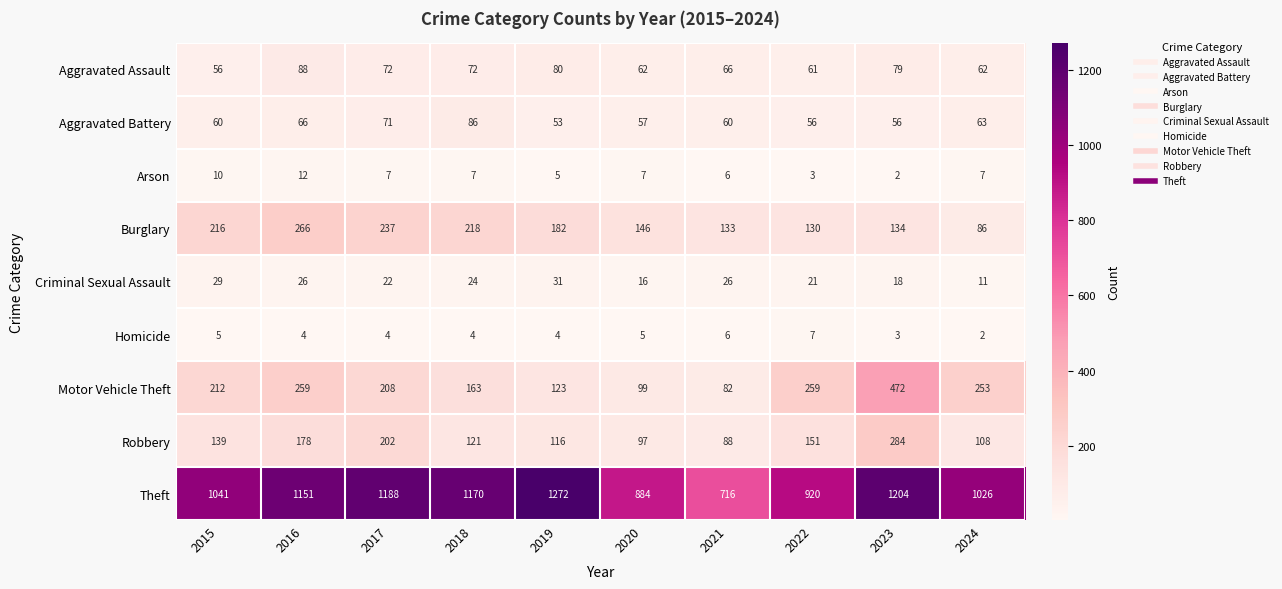

The value of Robbery at 2021 is 88. True or false?

True